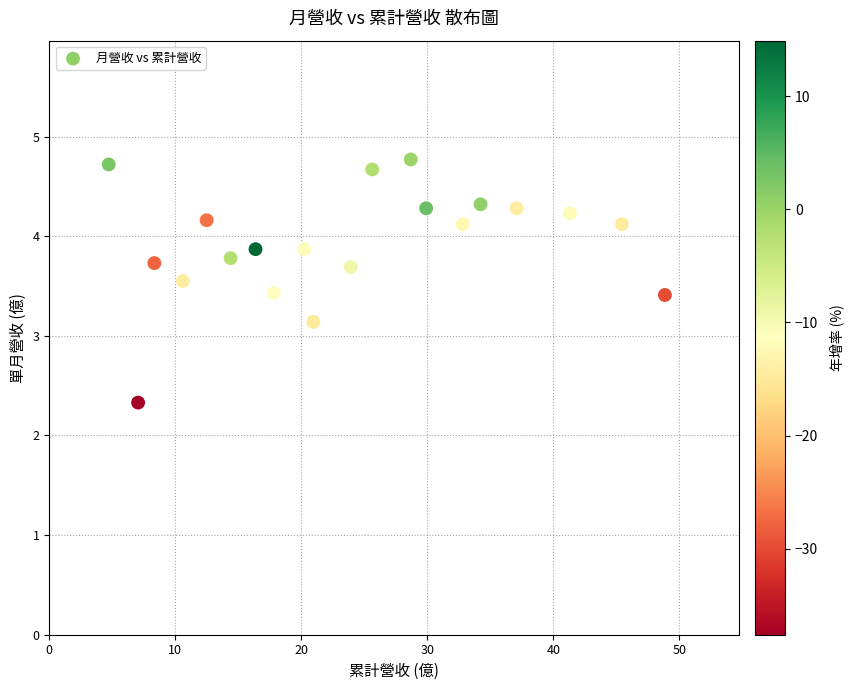

What Y value in the scatter plot is closest to 3?

3.1